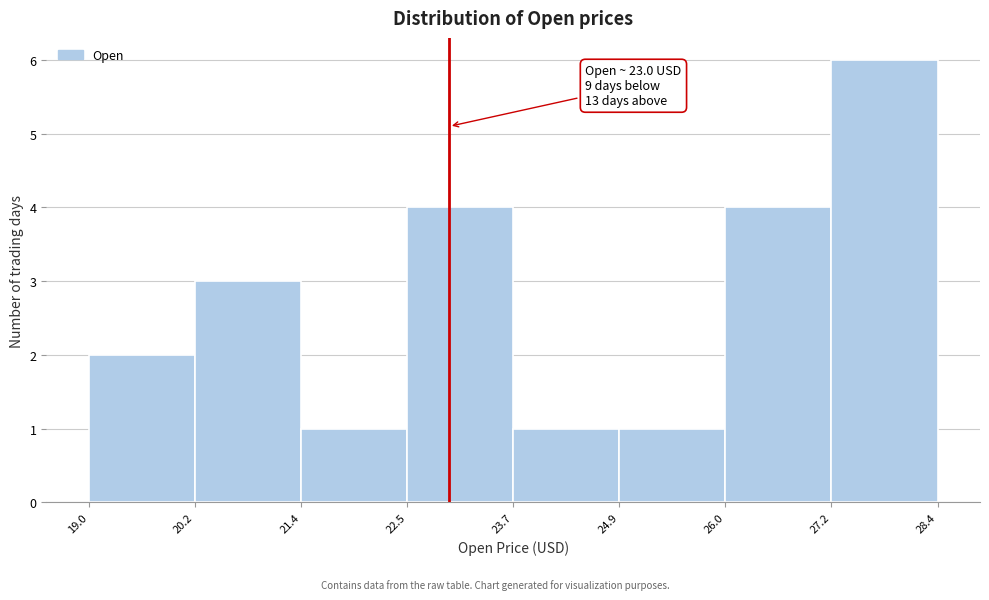

Over which range of the x-axis is the bar tallest?

27.2 to 28.4